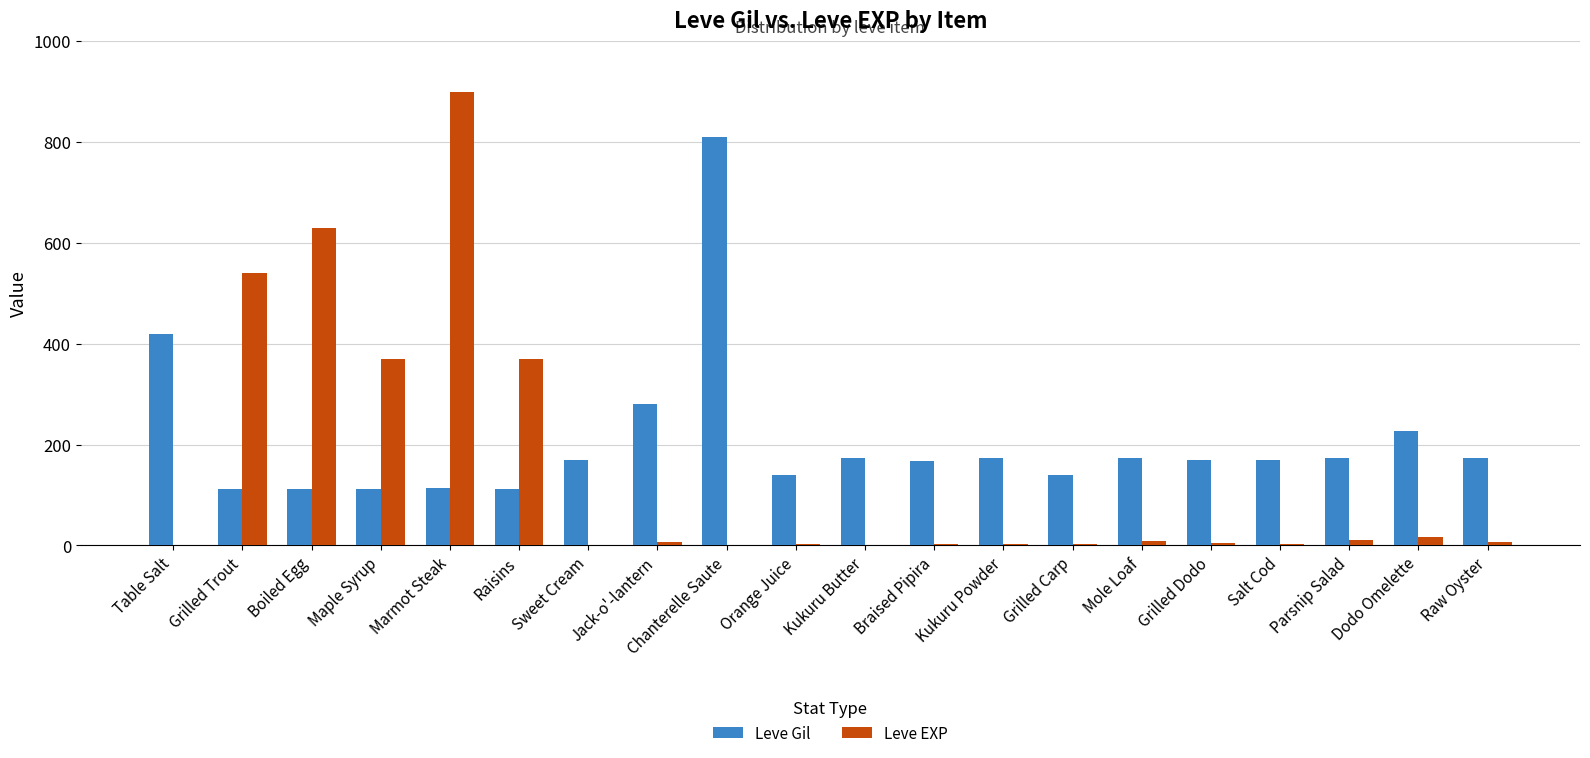

What value does the Leve EXP series have at Raw Oyster, to the nearest 10?

10